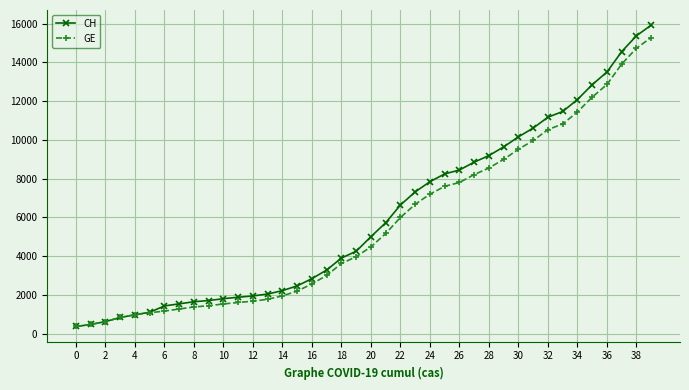

At how many categories does at least one series exceed 11837?

6